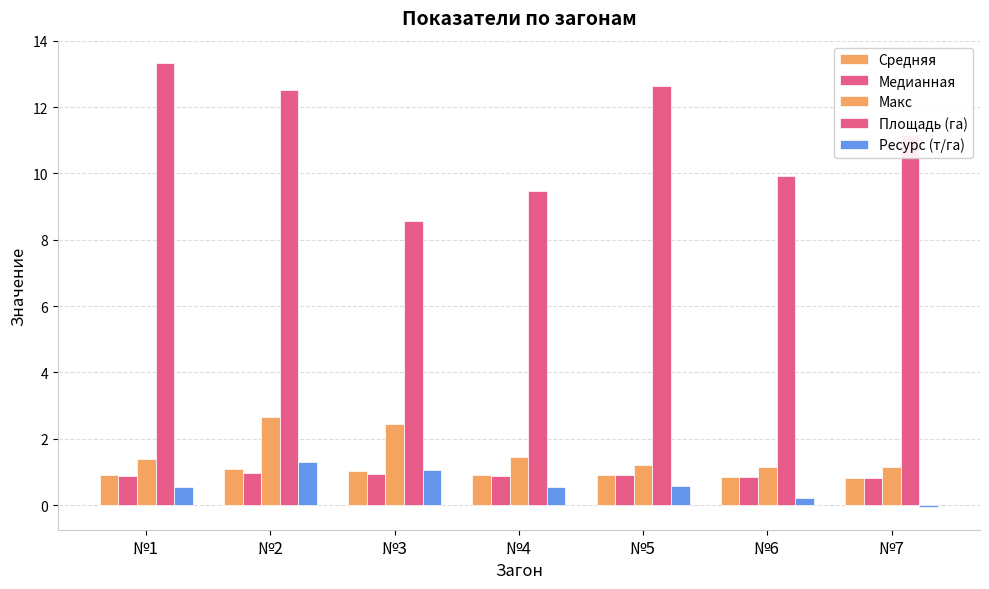

How many values in the Ресурс (т/га) series are below 0?

1